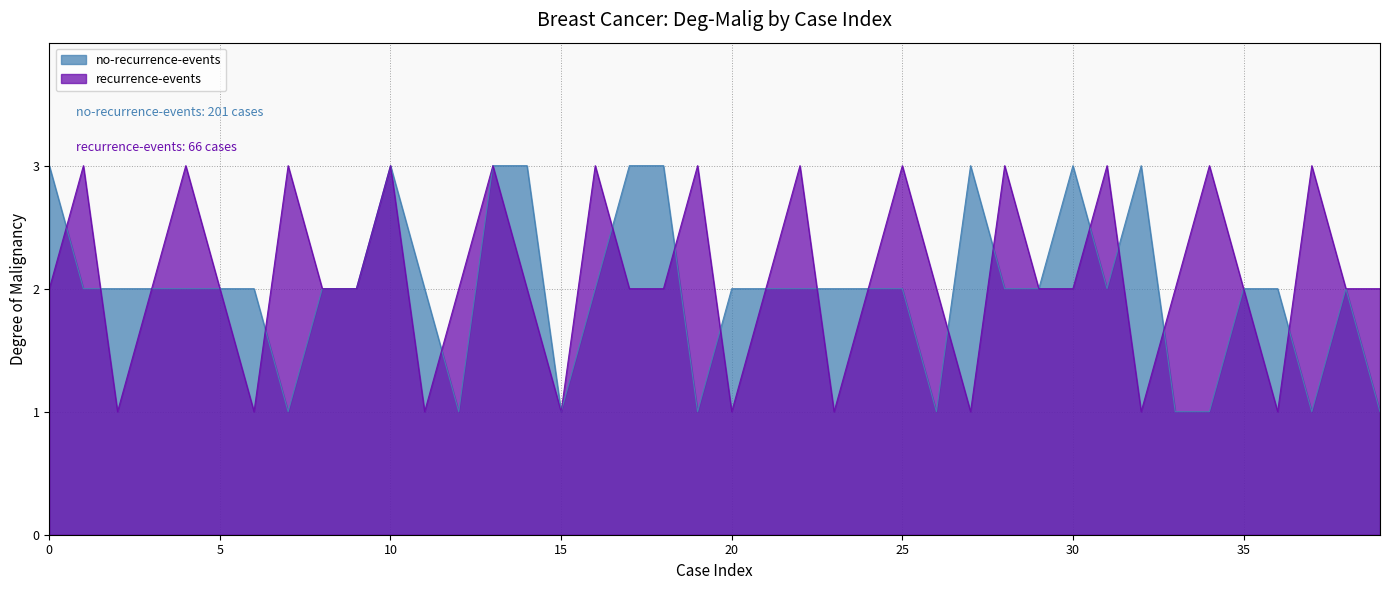

True or false: recurrence-events has more than 0 points higher than both neighbors.

True